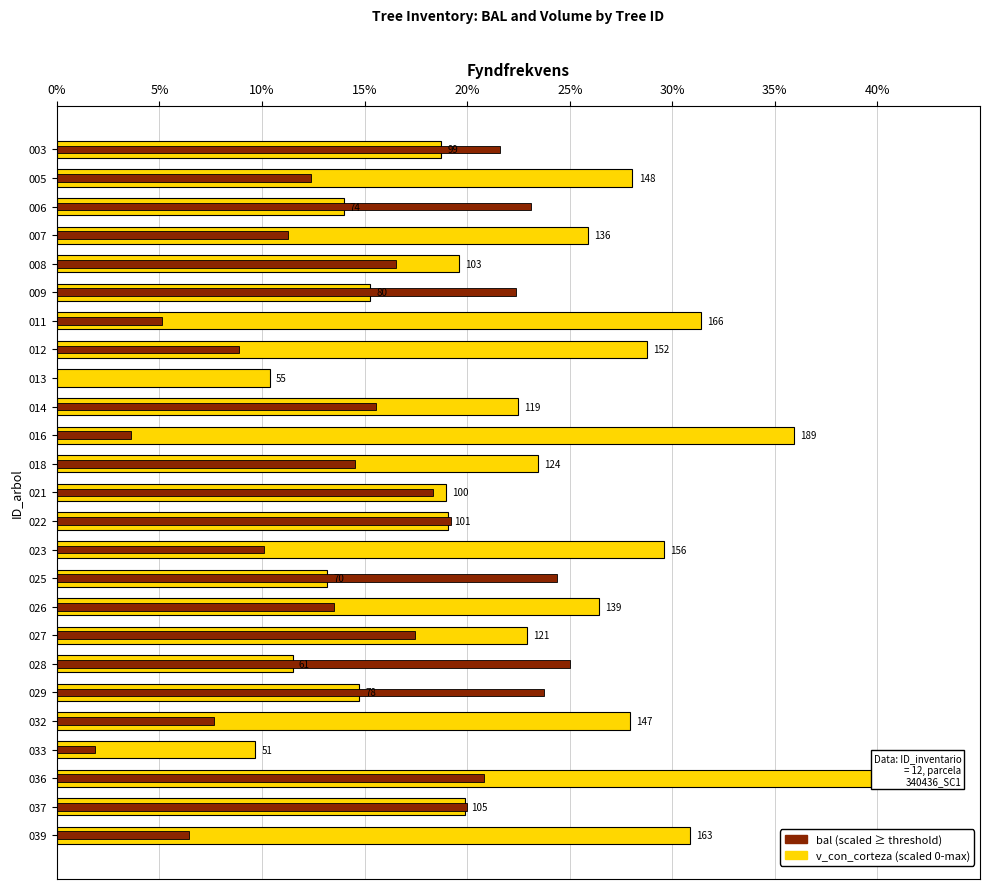

True or false: bal (scaled) has a value of 0.0 at 013.

True